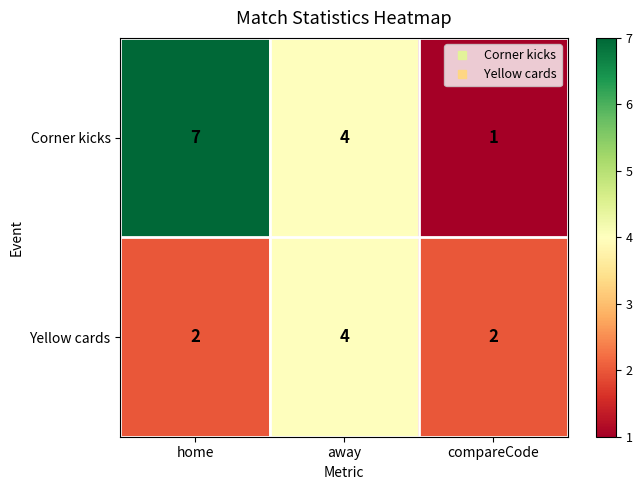

What is the sum of the Corner kicks values at home and compareCode?

8